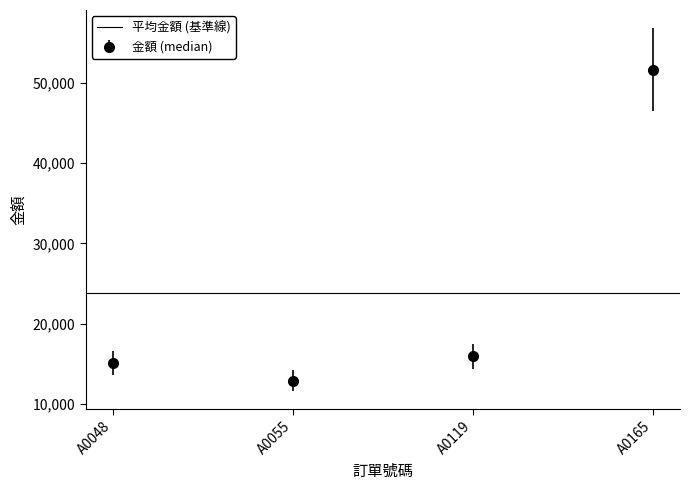

At which category does 金額 (median) reach its first local valley?

A0055